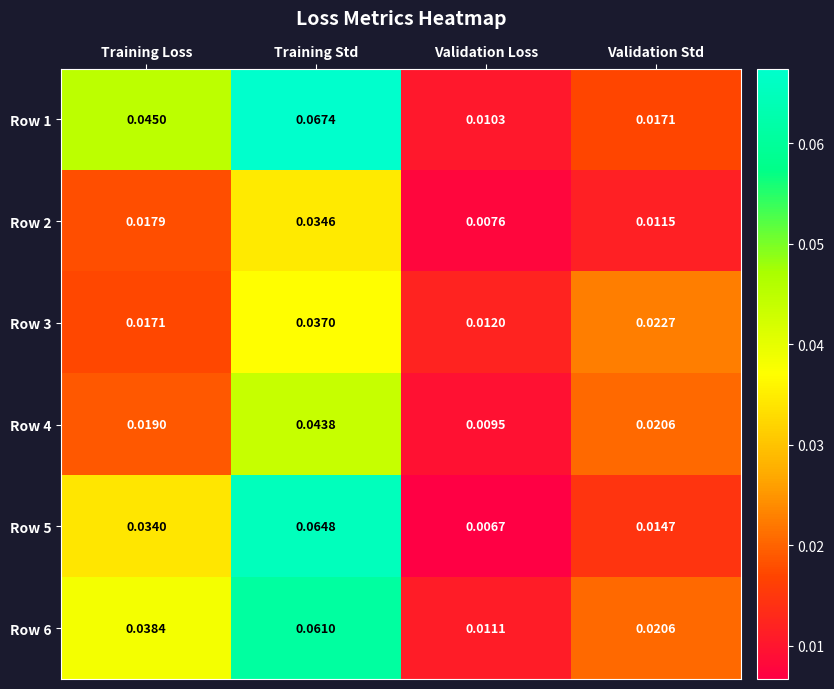

Which series has the largest total across all categories?

Row 1